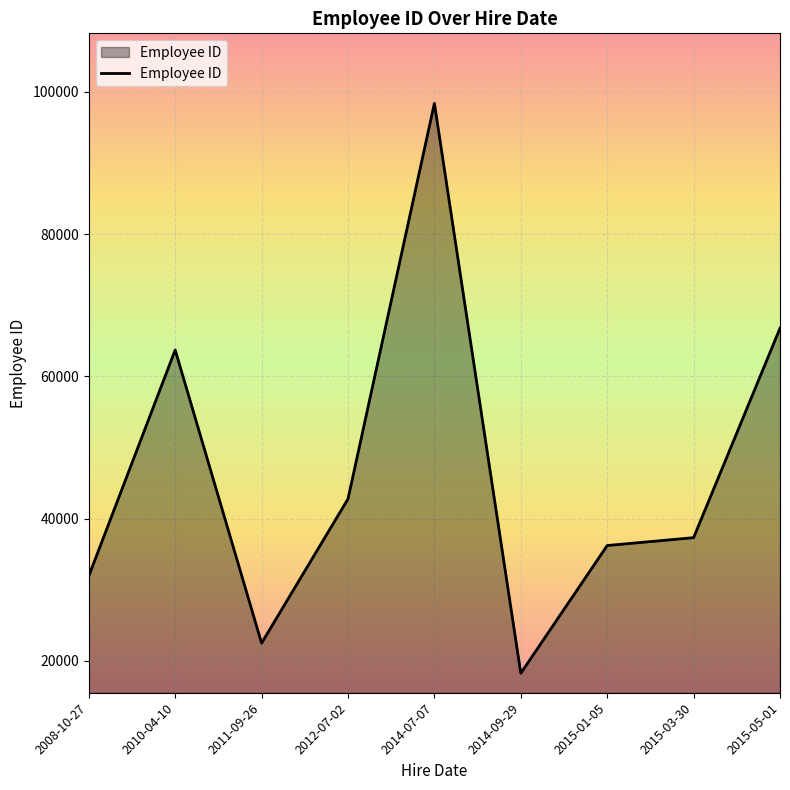

What is the difference between the values at 2011-09-26 and 2015-05-01?

44261